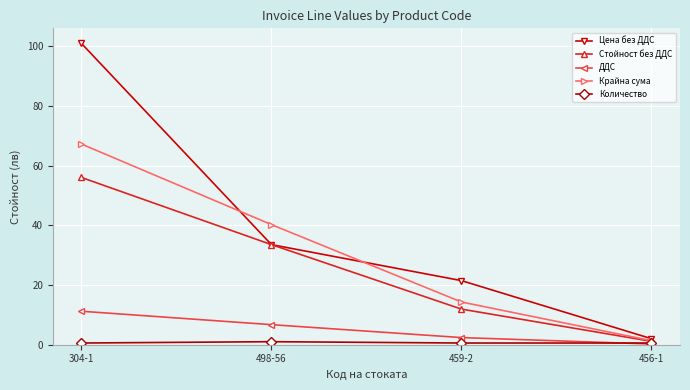

What is the value of the Стойност без ДДС point at the 3rd from the left?

11.9